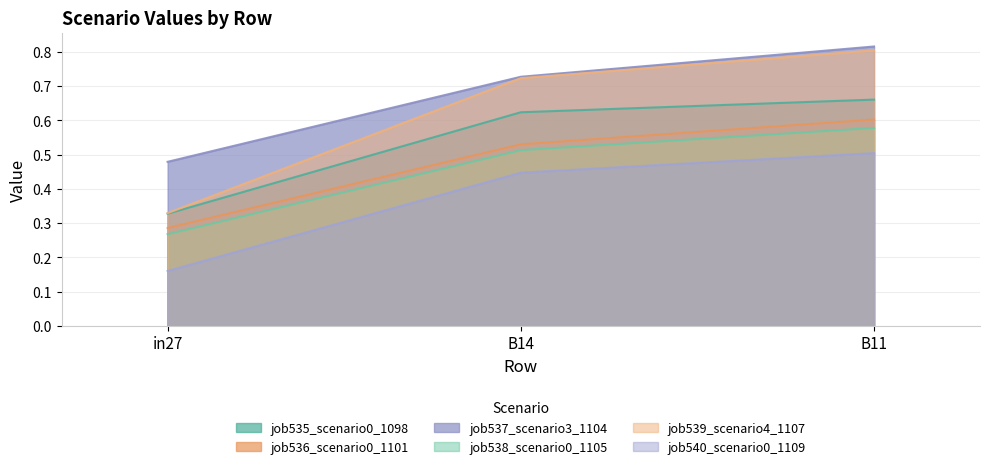

True or false: job538_scenario0_1105 has a value of 0.6 at B11.

True